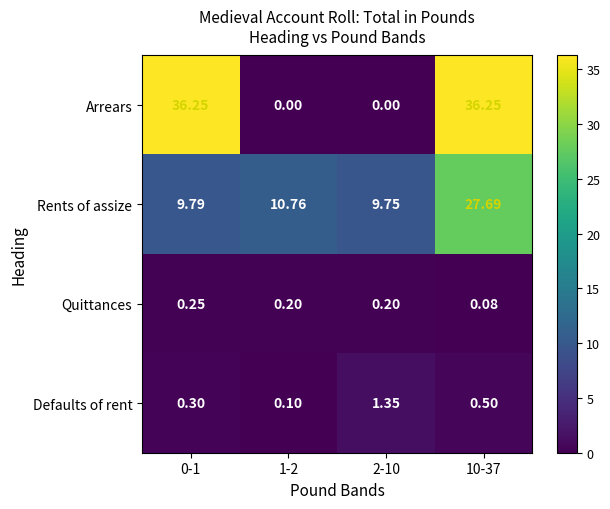

Rank the series at 10-37 from highest to lowest value.

Arrears, Rents of assize, Defaults of rent, Quittances